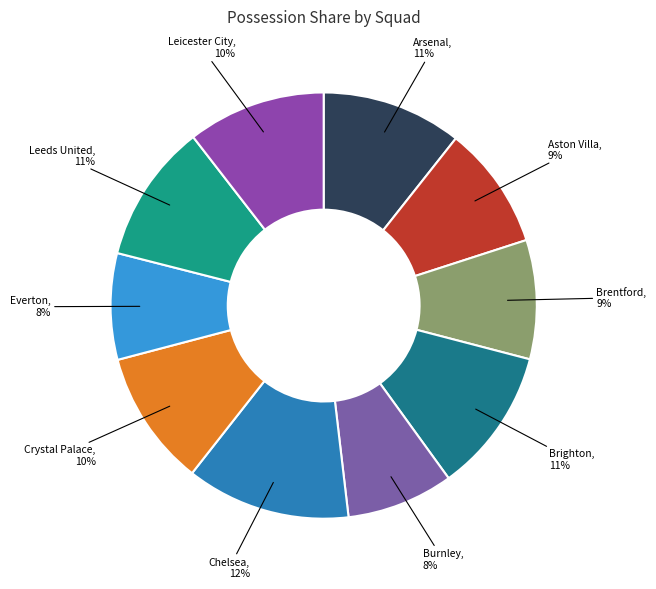

Which category has the biggest portion of the pie?

Chelsea